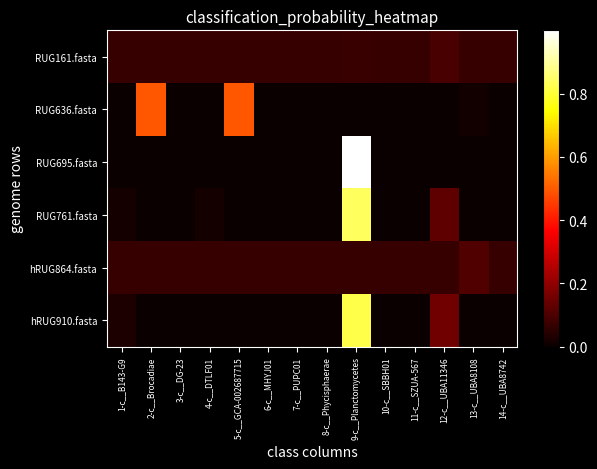

Rank the series by their maximum value, from highest to lowest.

RUG695.fasta, RUG761.fasta, hRUG910.fasta, RUG636.fasta, hRUG864.fasta, RUG161.fasta